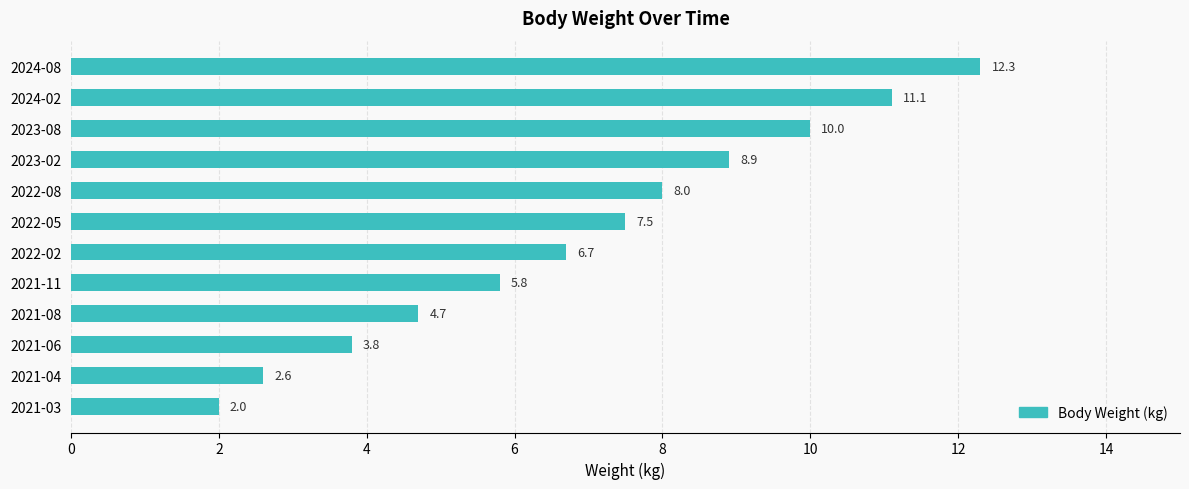

What is the sum of the values at 2021-04 and 2023-08?

12.6